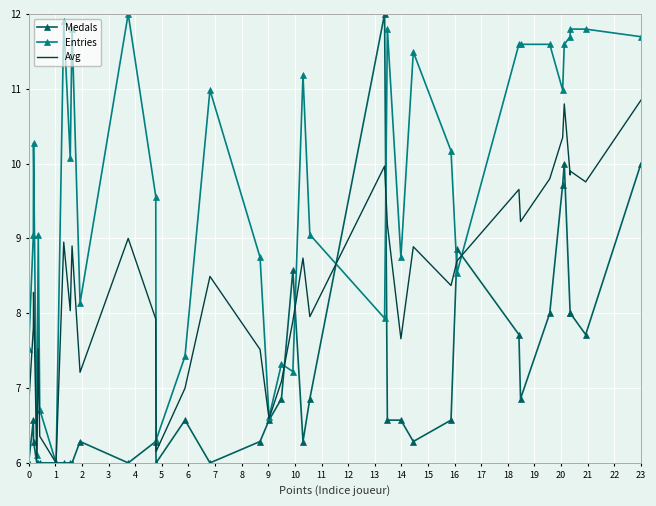

List the series in order of their overall mean, lowest first.

Medals, Avg, Entries